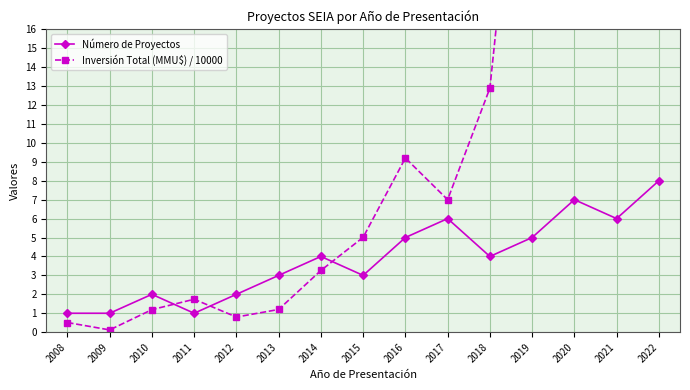

How many series are shown in this chart?

2